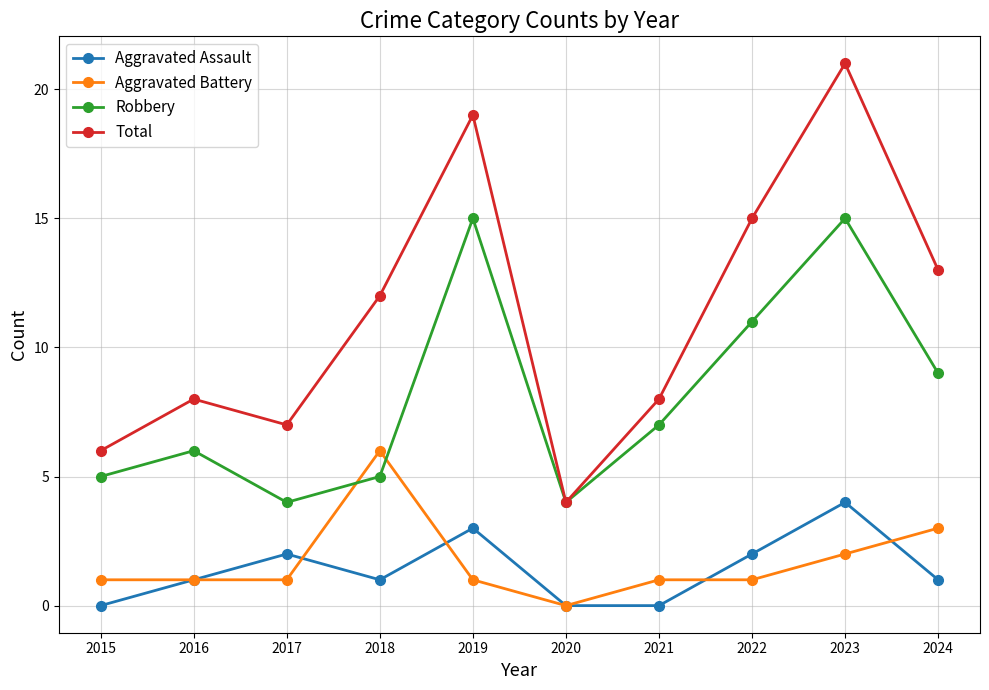

In Total, how many points are lower than both neighbors (excluding endpoints)?

2